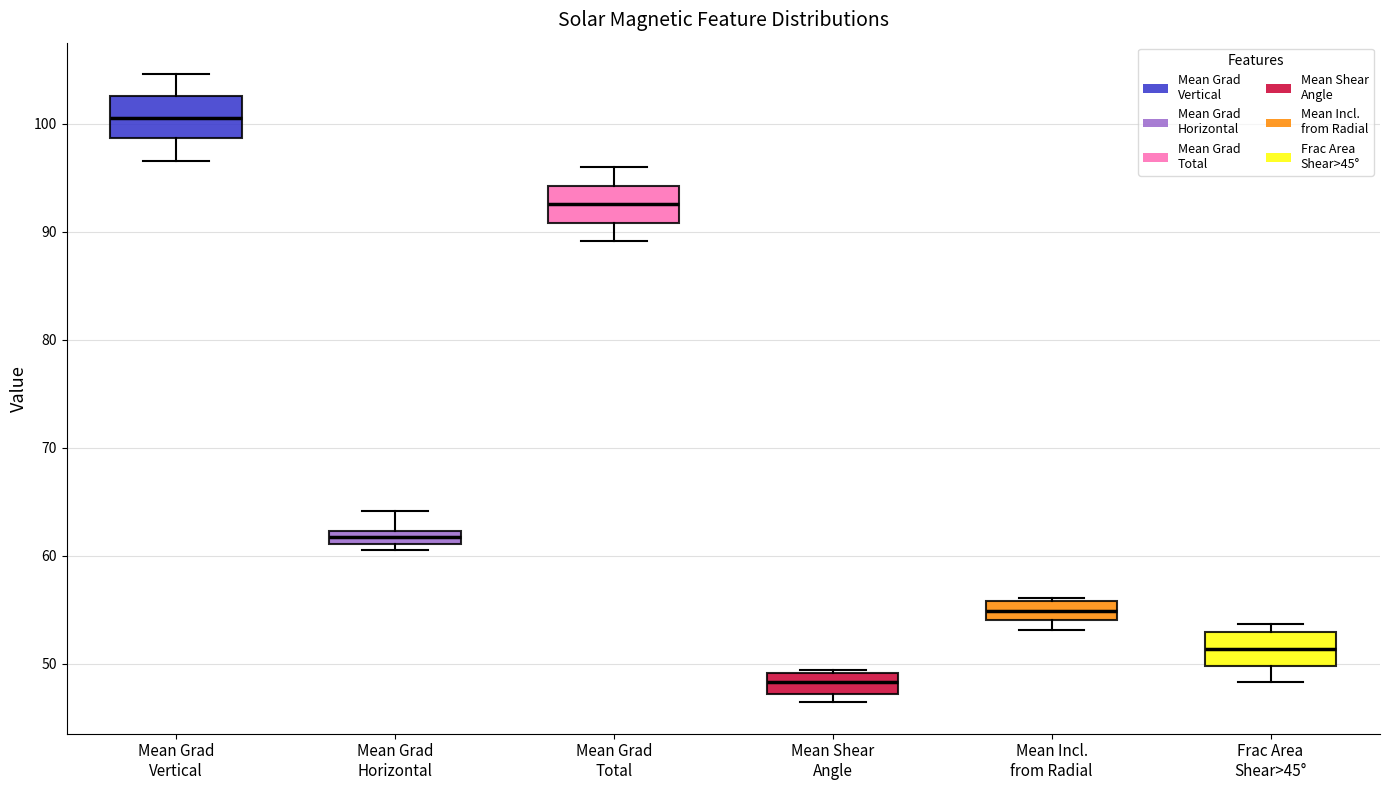

Which box has the highest median line?

Mean Grad Vertical